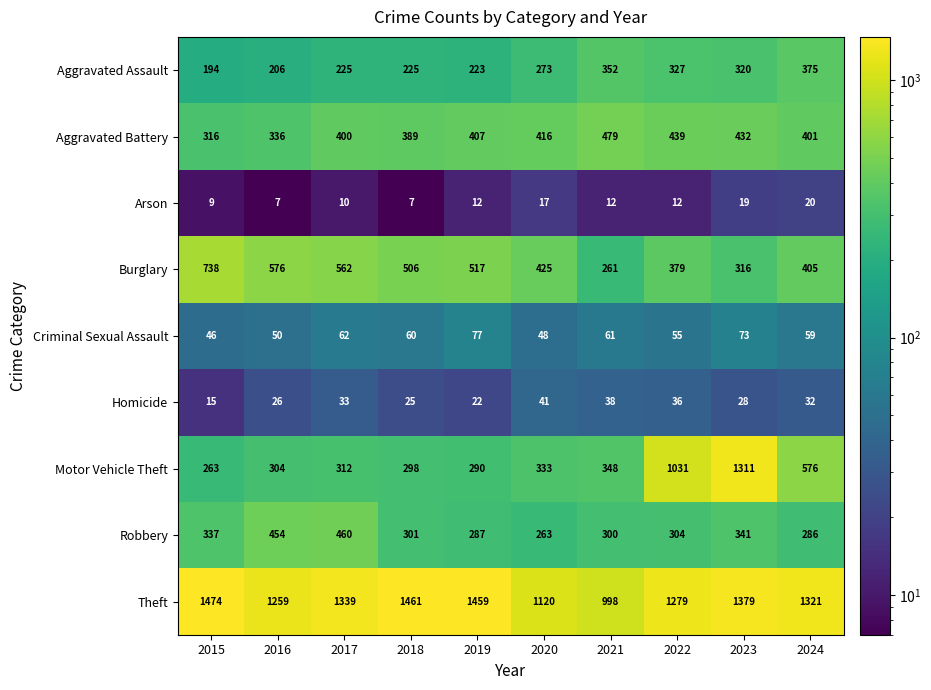

At which label is Motor Vehicle Theft closest to 787?

2024